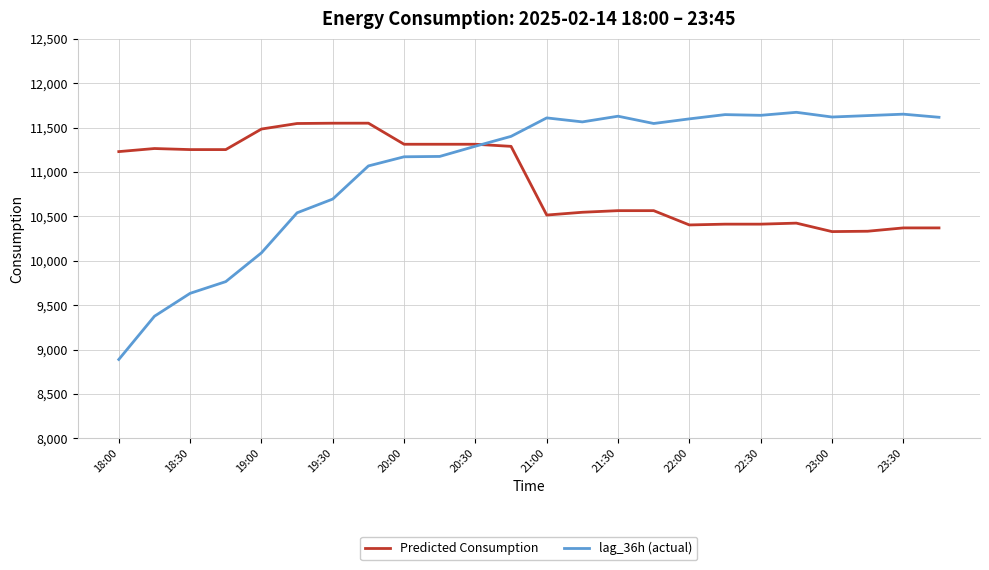

Which series has the largest range (max minus min)?

lag_36h (actual)